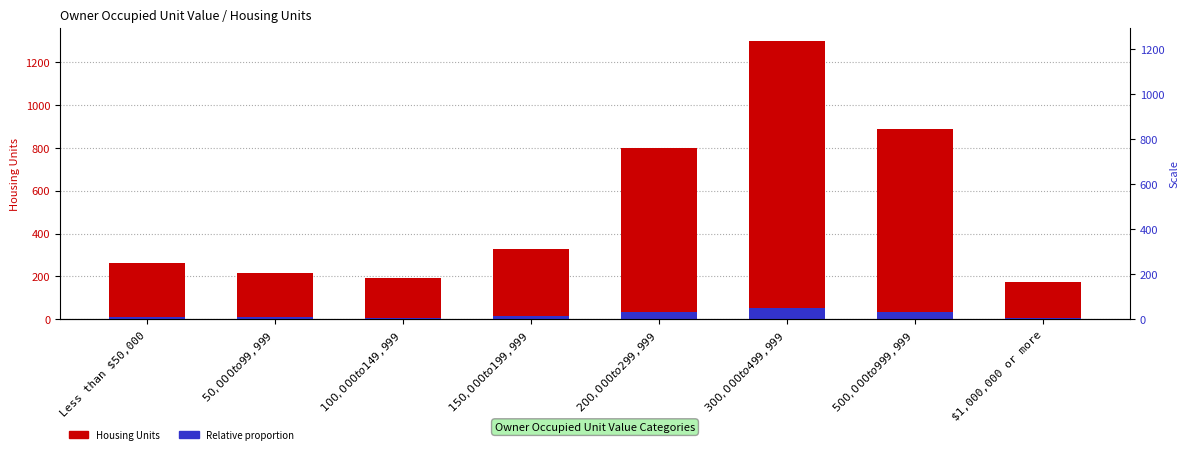

How many data points in Housing Units are less than 330?

4